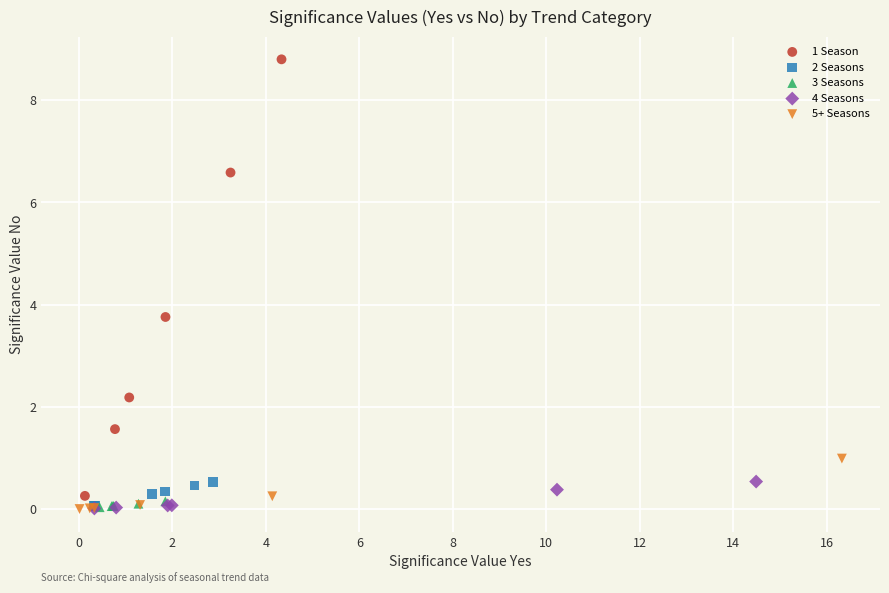

Which series contains the highest Y value?

1 Season